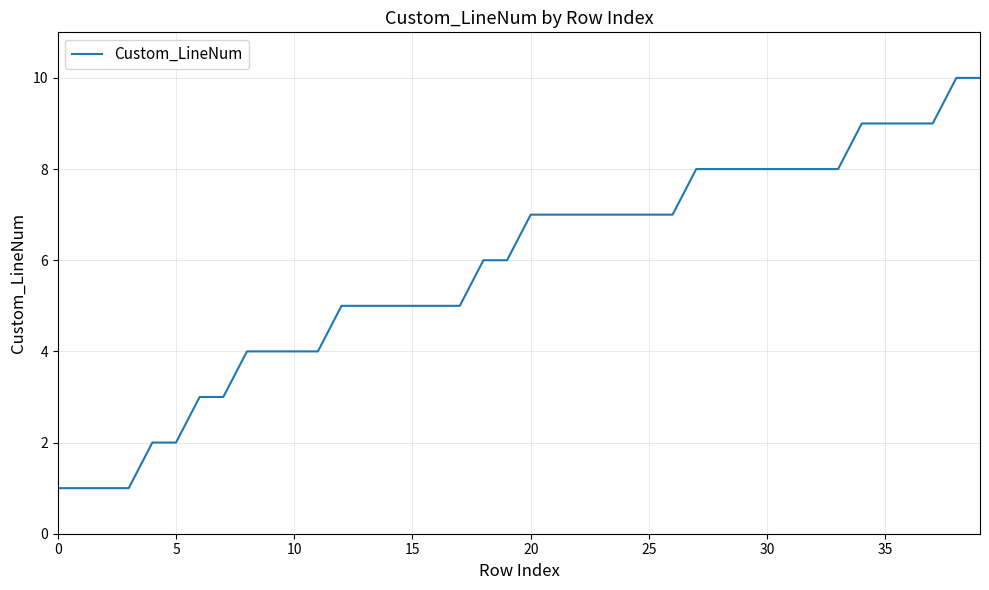

How many categories are shown in the chart?

40